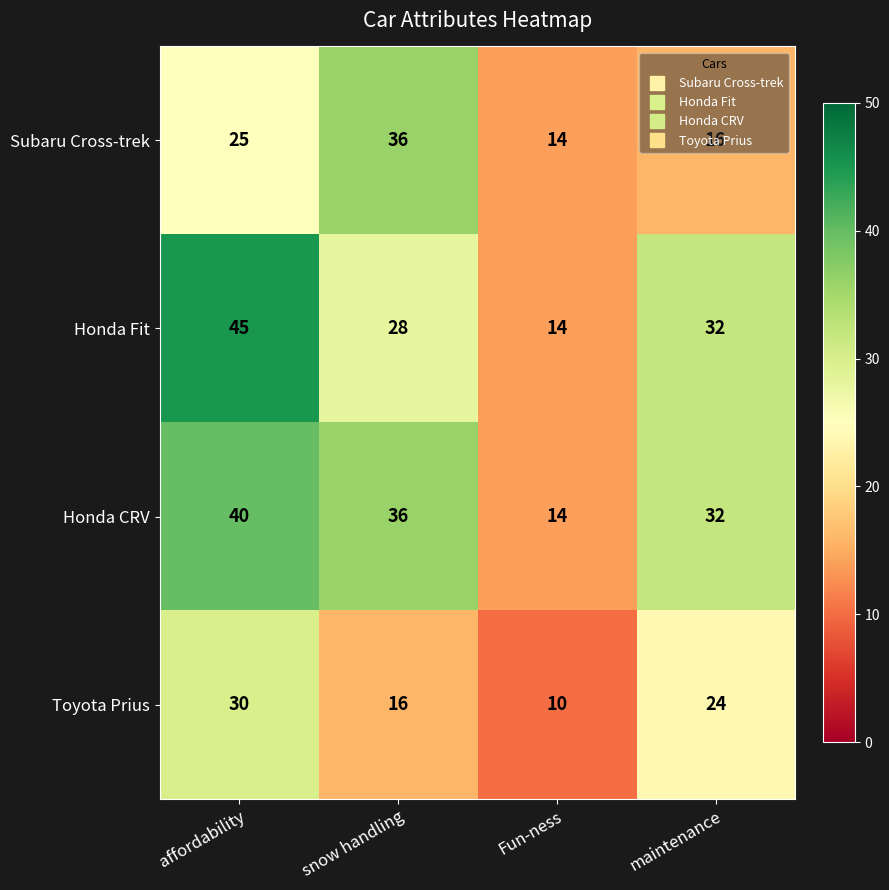

At how many categories does at least one series exceed 38?

1